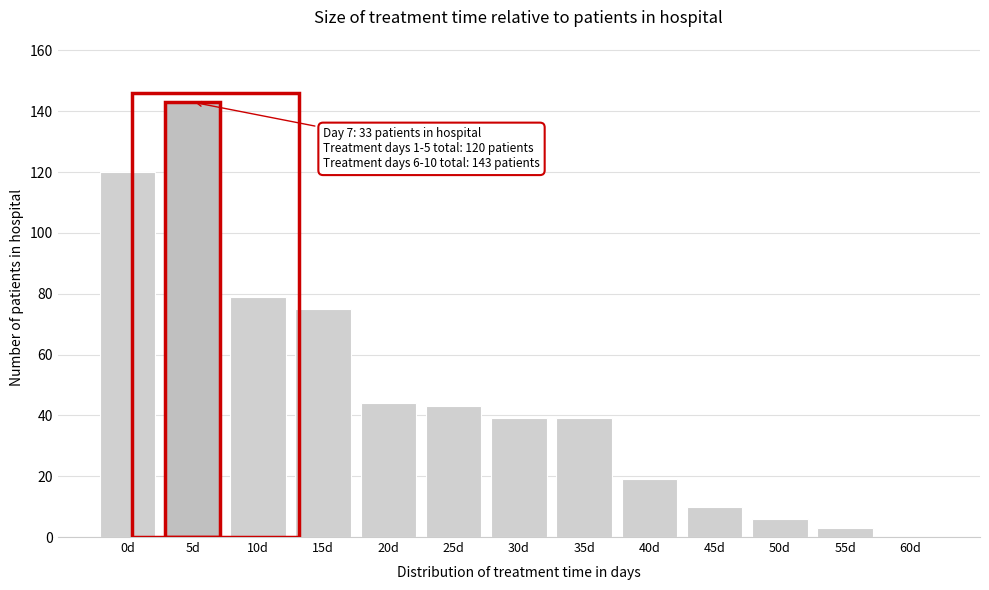

Reading left to right, extract all data points from this chart.

0d=120	5d=143	10d=79	15d=75	20d=44	25d=43	30d=39	35d=39	40d=19	45d=10	50d=6	55d=3	60d=0